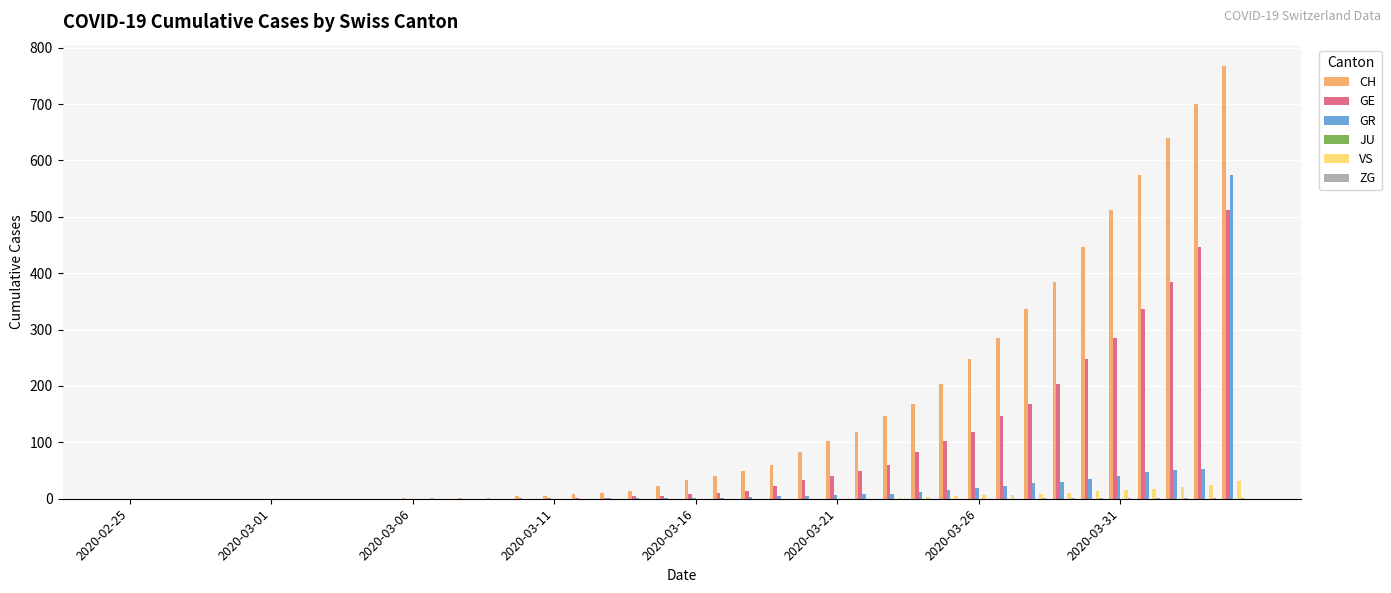

Which series has the largest total across all categories?

CH